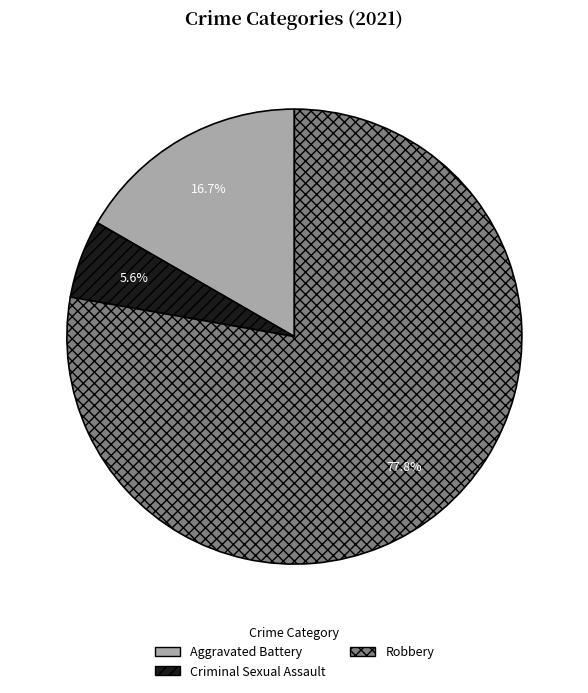

Does any single category account for the majority?

Yes